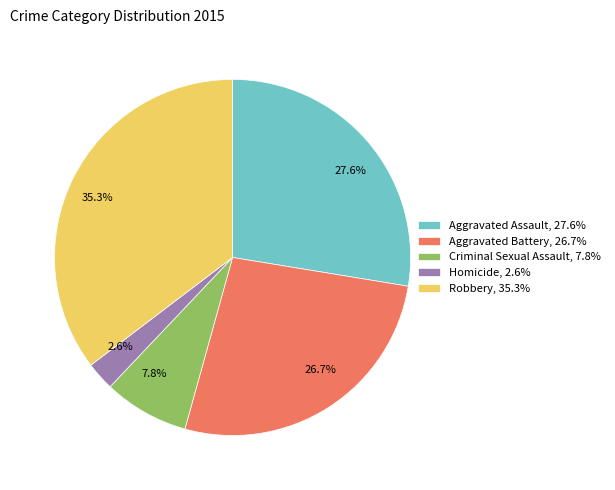

Does Criminal Sexual Assault account for over 50% of the chart?

No